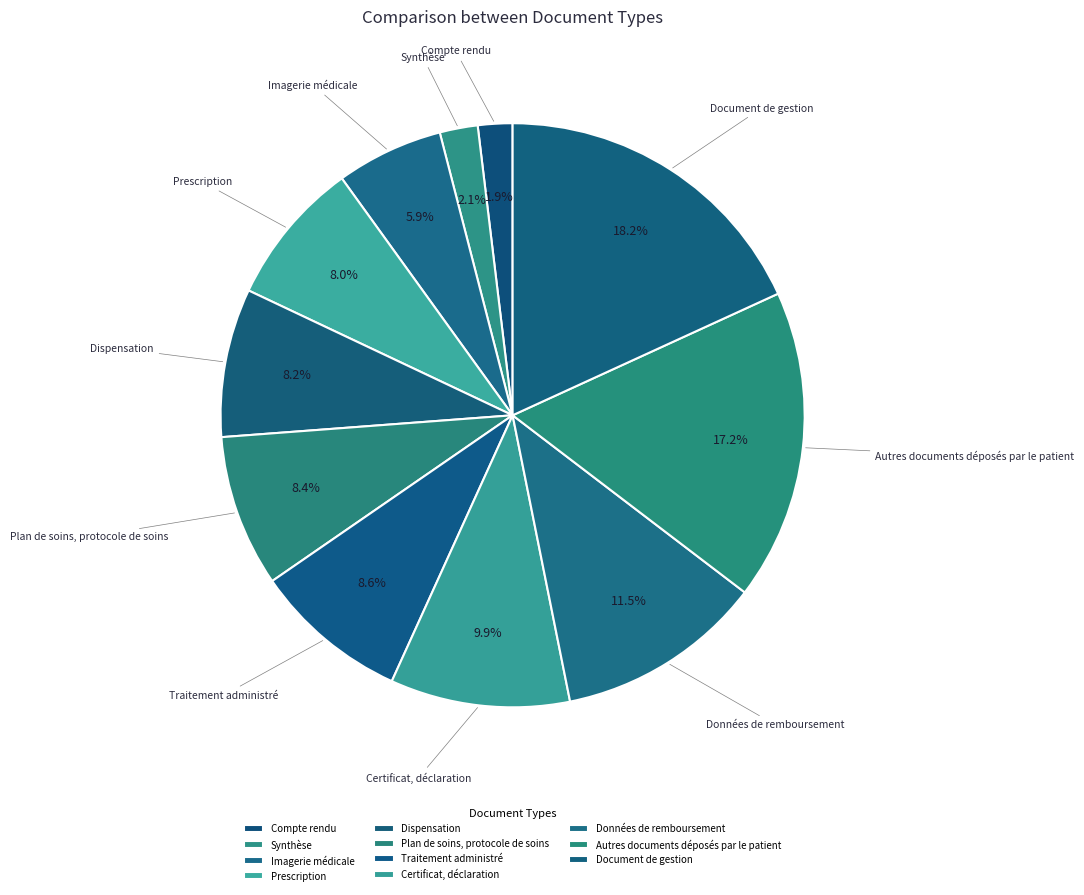

To the nearest percent, what portion does Traitement administré represent?

9%